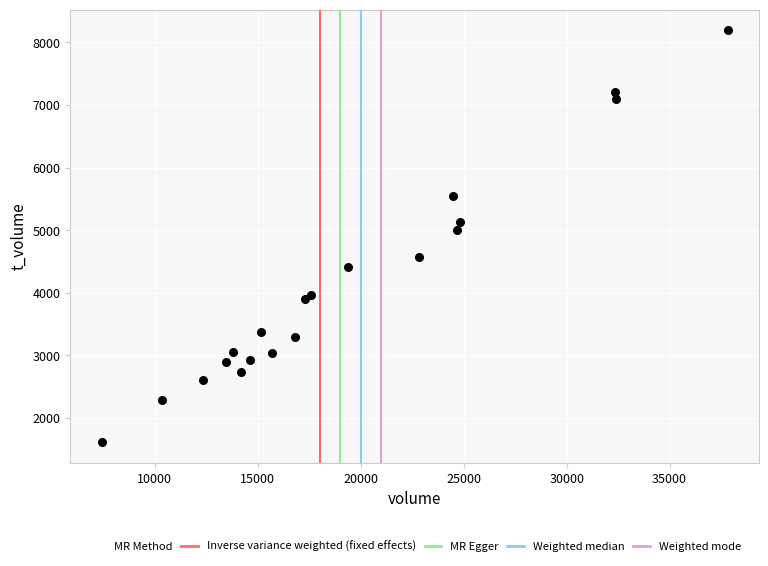

What Y value in the scatter plot is closest to 4905?

5006